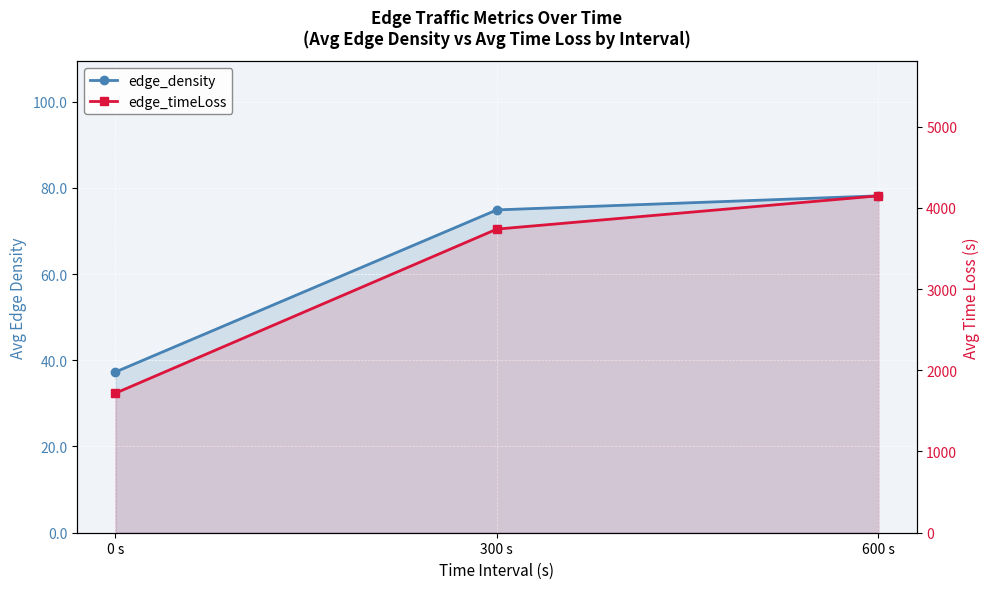

At which label does edge_density reach its minimum?

0 s